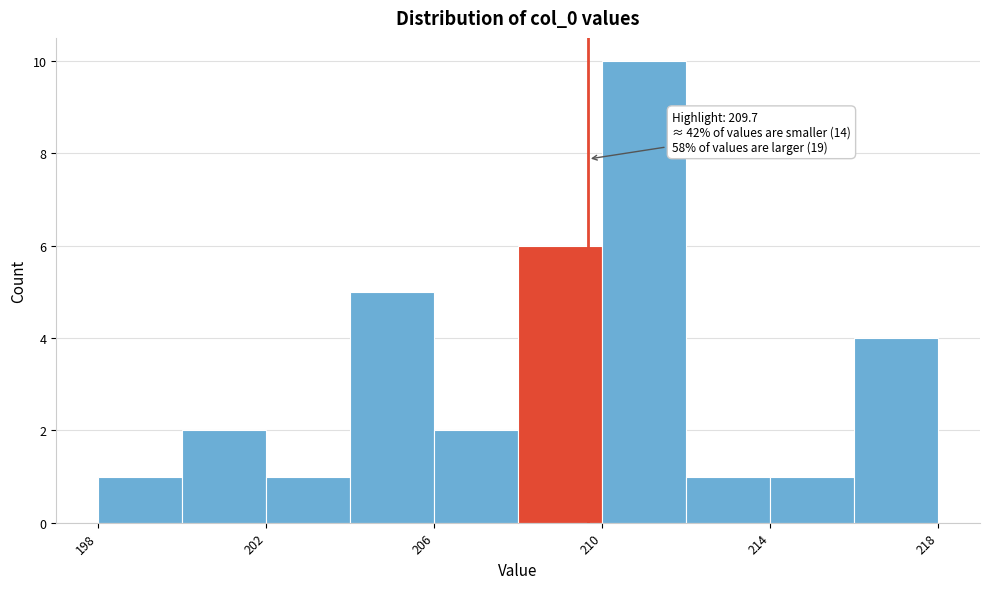

Which range on the x-axis has the tallest bar?

210 to 212